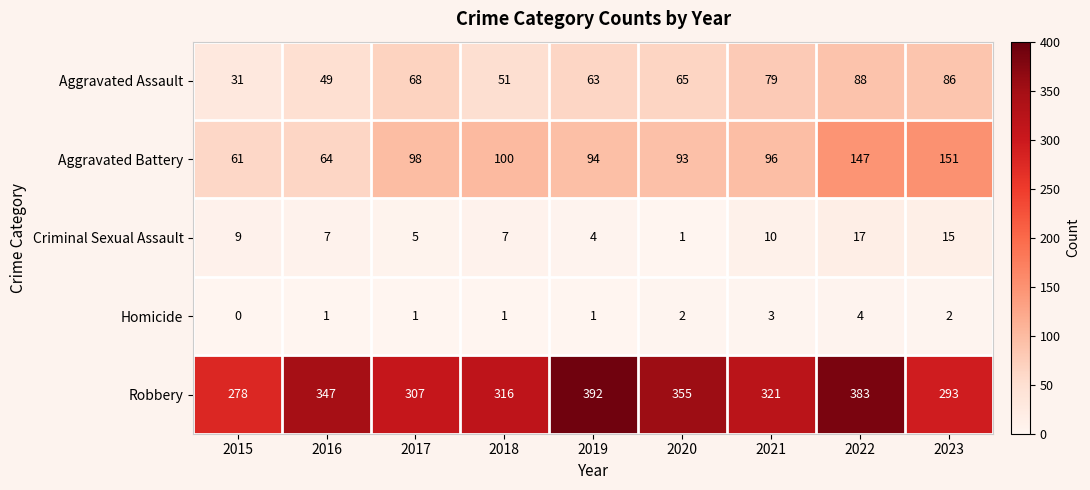

What is the total value across all series at 2022?

639